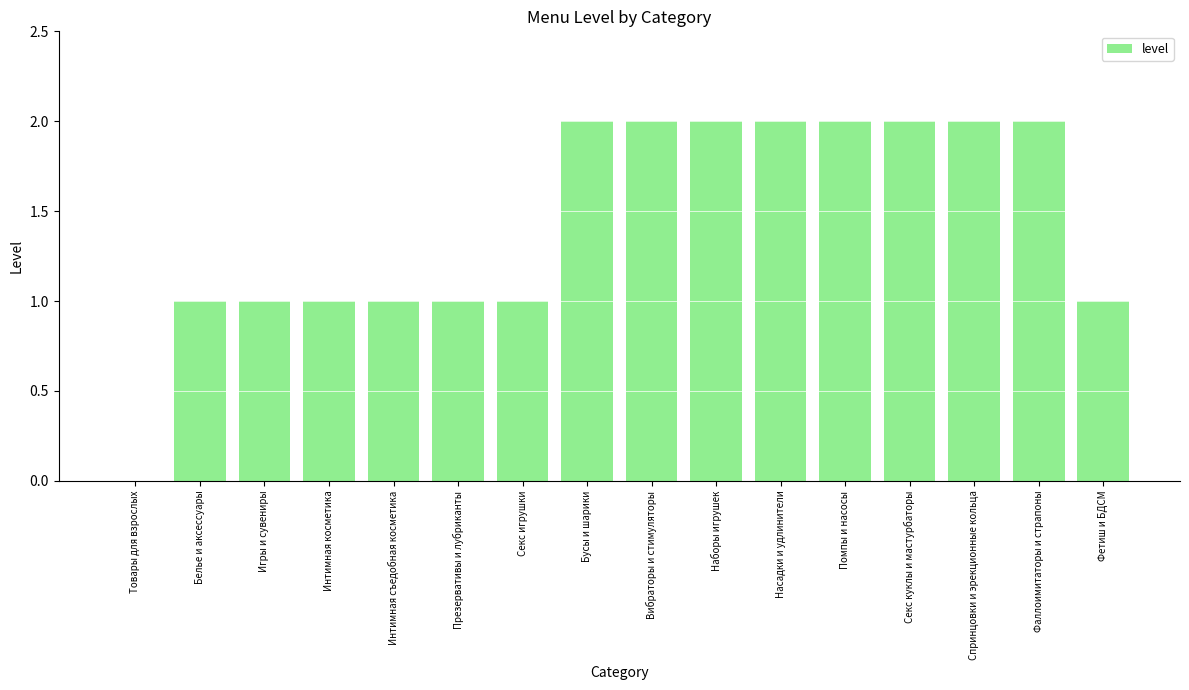

Reading left to right, transcribe all the data shown in this chart.

0	1	1	1	1	1	1	2	2	2	2	2	2	2	2	1